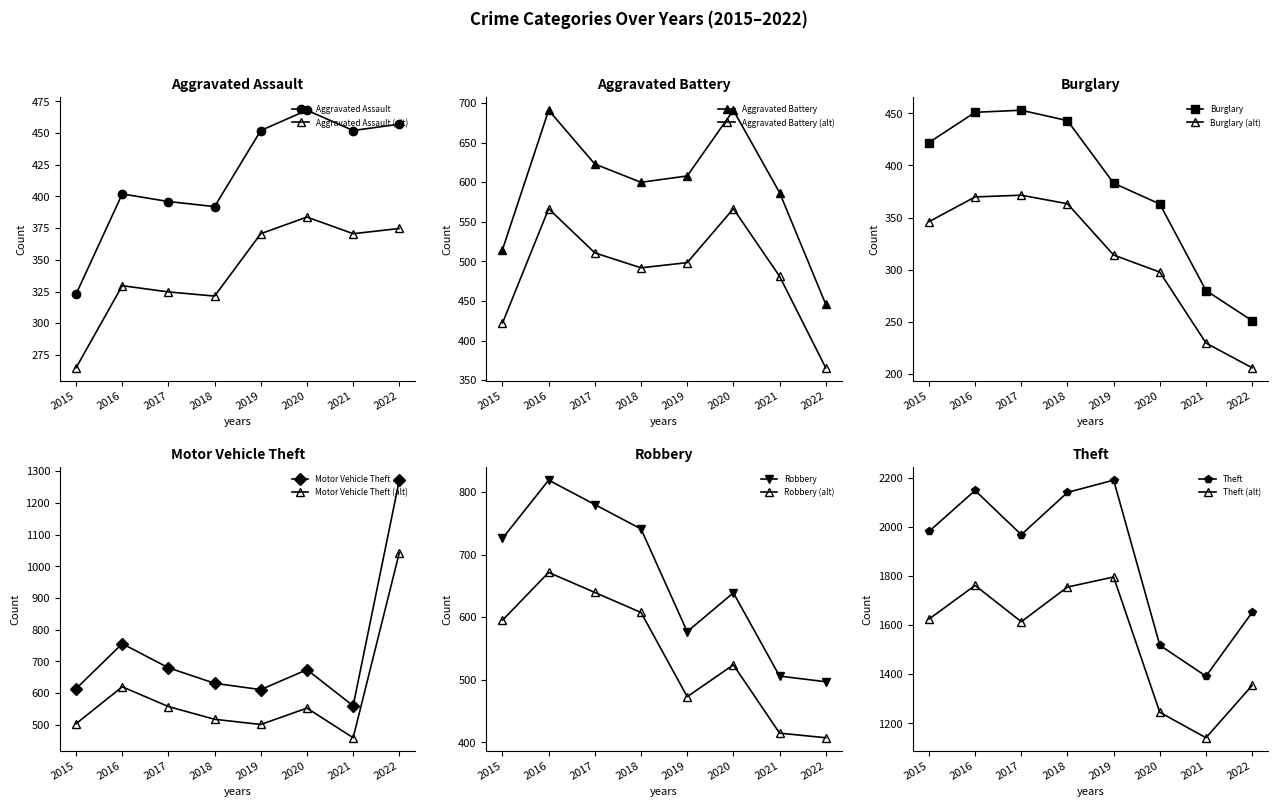

True or false: Motor Vehicle Theft has more than 1 points higher than both neighbors.

True